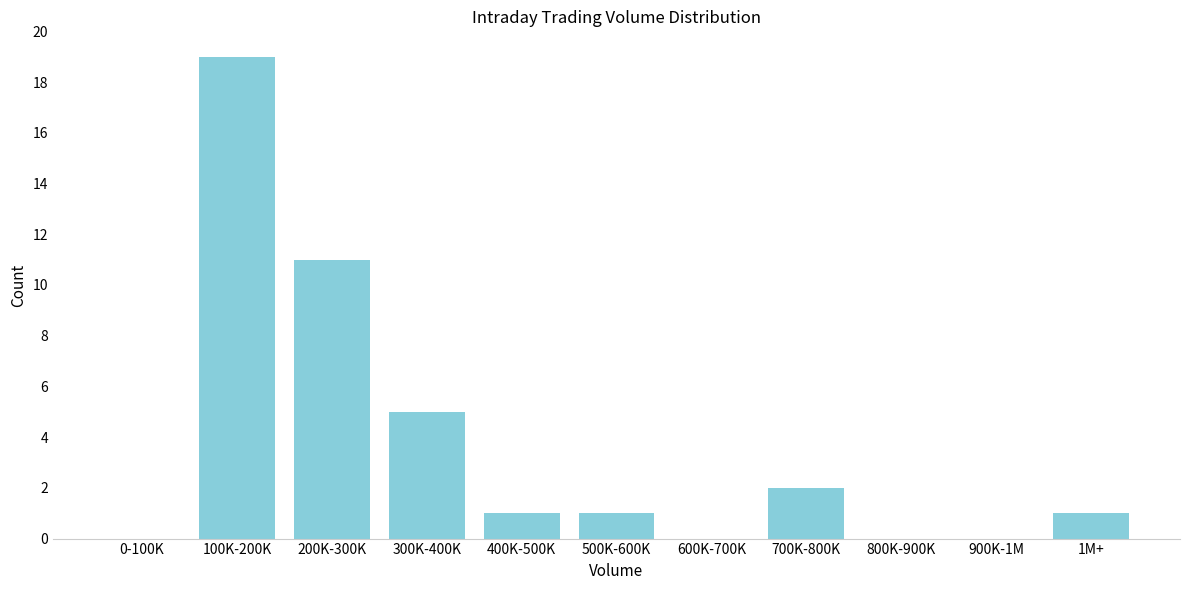

Reading right to left, transcribe all the data shown in this chart.

1M+=1	900K-1M=0	800K-900K=0	700K-800K=2	600K-700K=0	500K-600K=1	400K-500K=1	300K-400K=5	200K-300K=11	100K-200K=19	0-100K=0